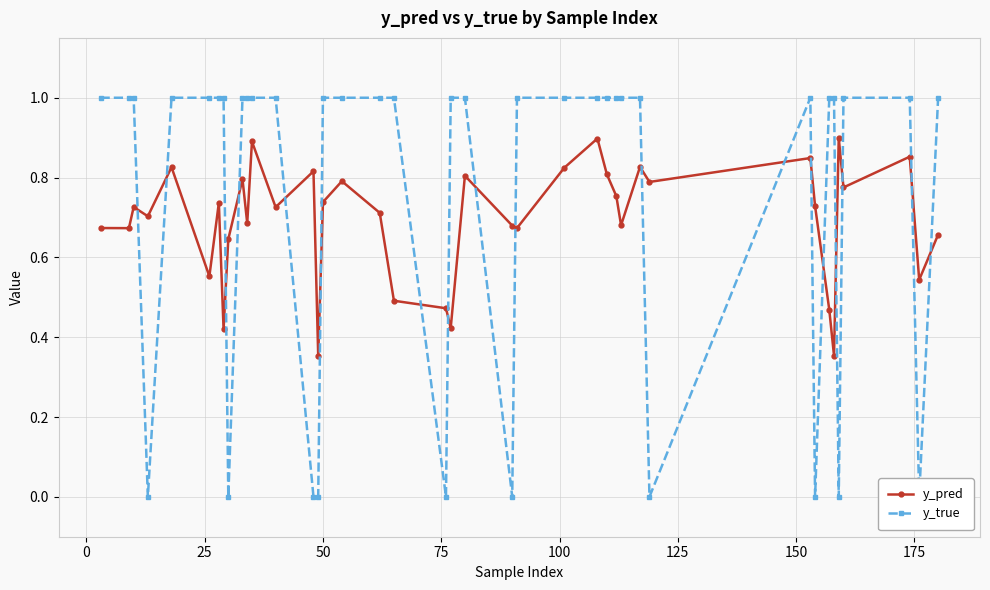

List the series in order of their overall mean, lowest first.

y_pred, y_true